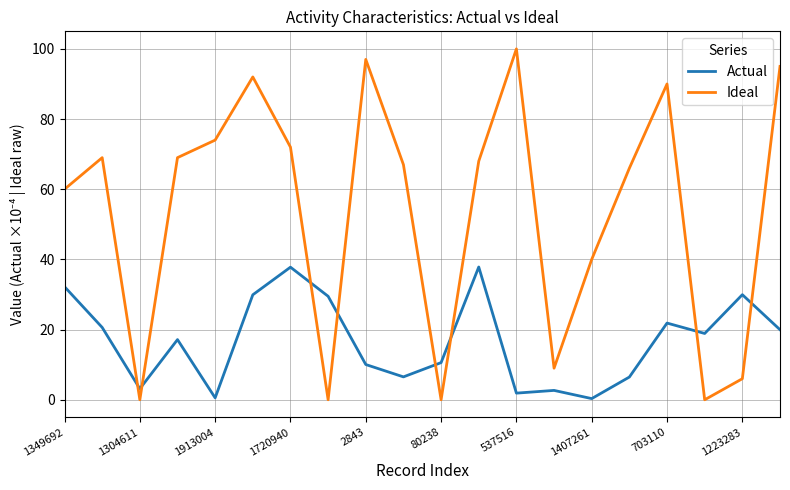

How many times do Ideal and Actual cross each other?

8